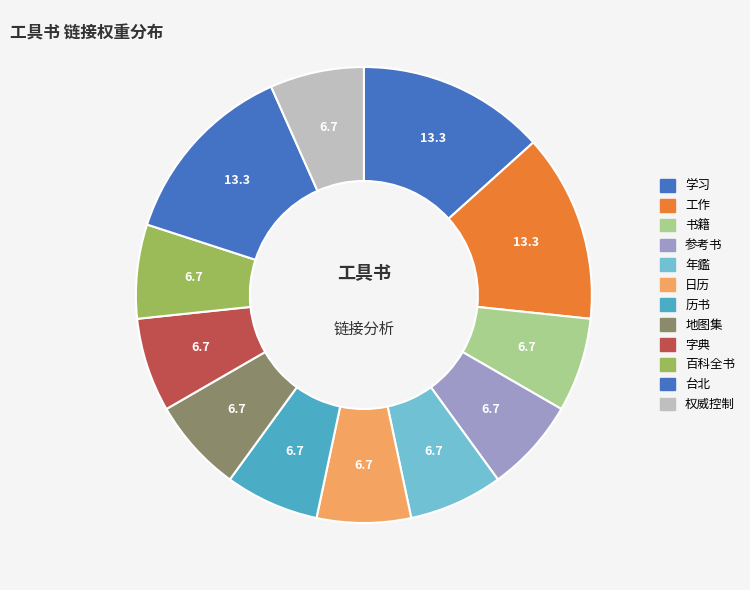

Which has a higher value, 历书 or 权威控制?

历书